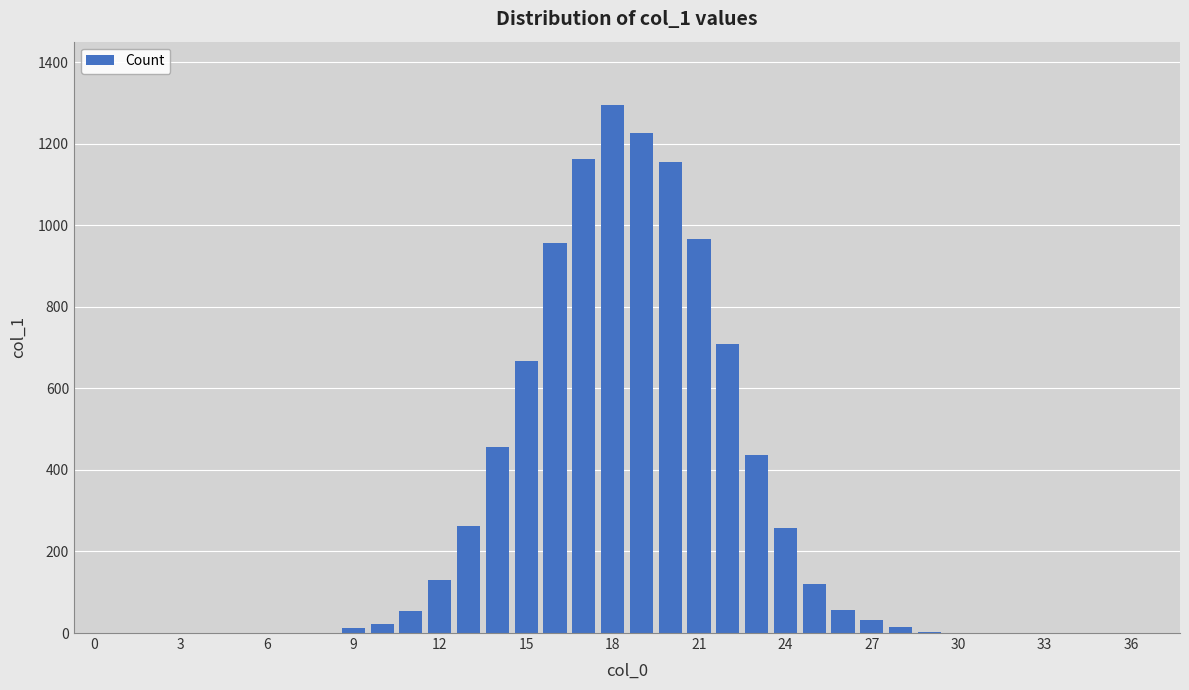

What is the sum of all values?

10000